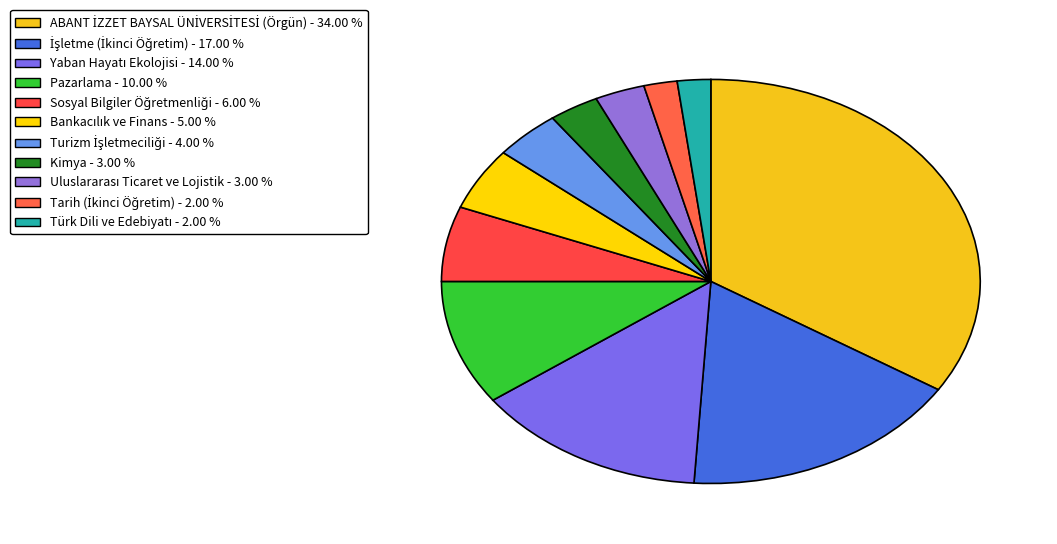

How many segments does this pie chart have?

11